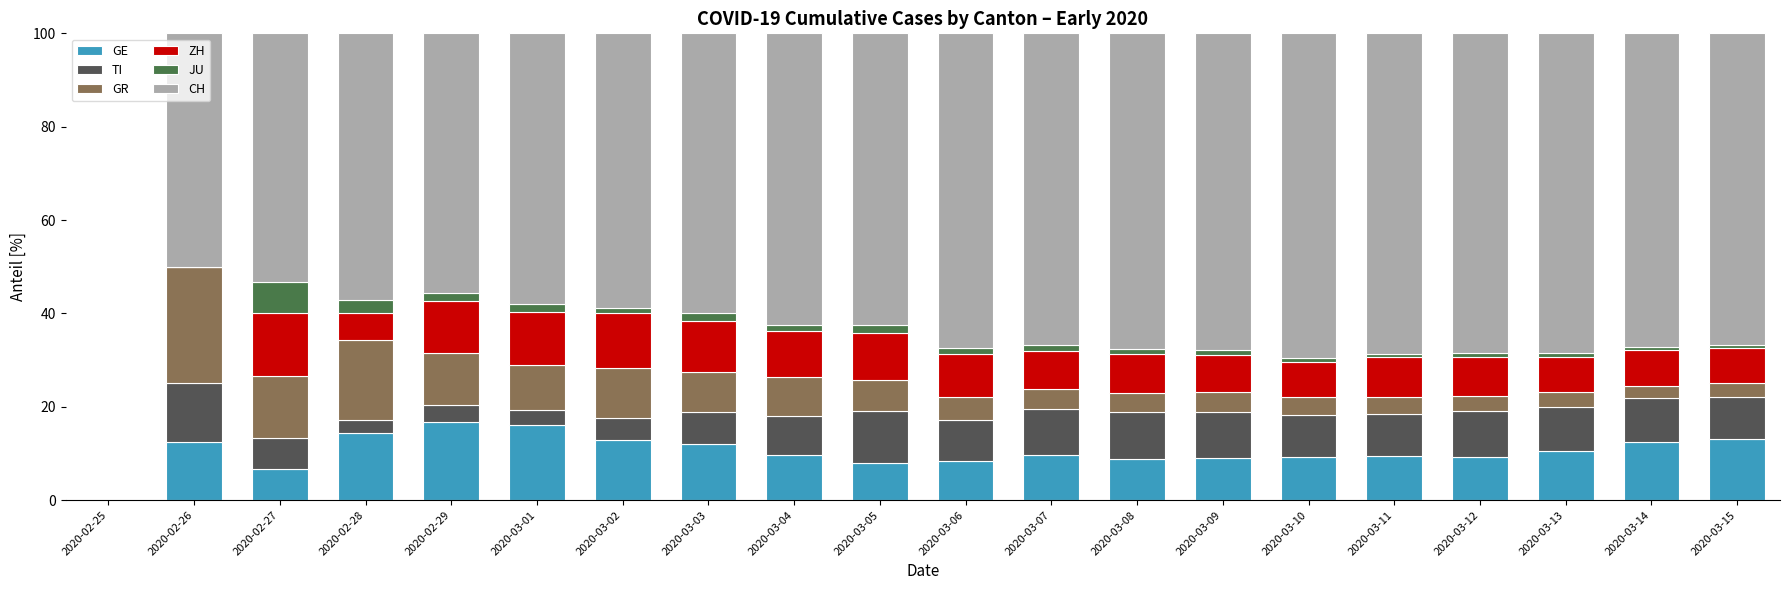

The value of GR at 2020-02-27 is 4.9. True or false?

False